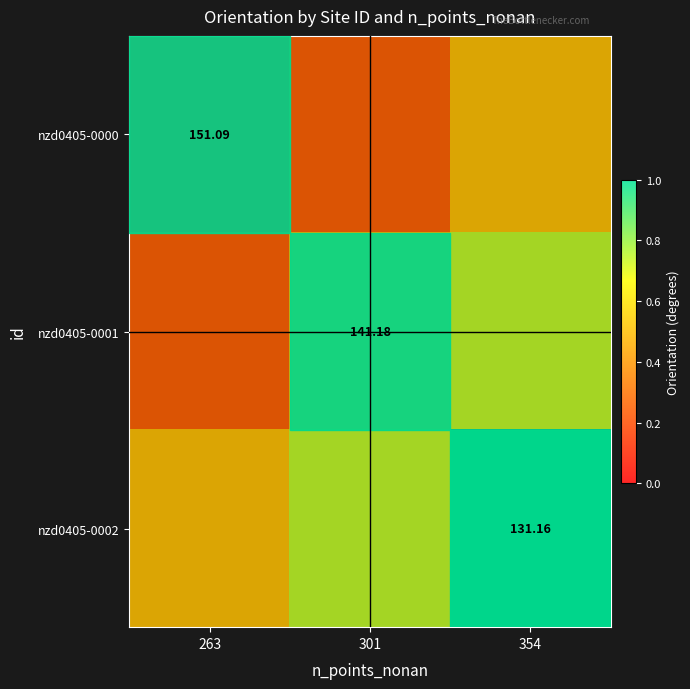

Count the nzd0405-0001 values in the range 0 to 1.

3